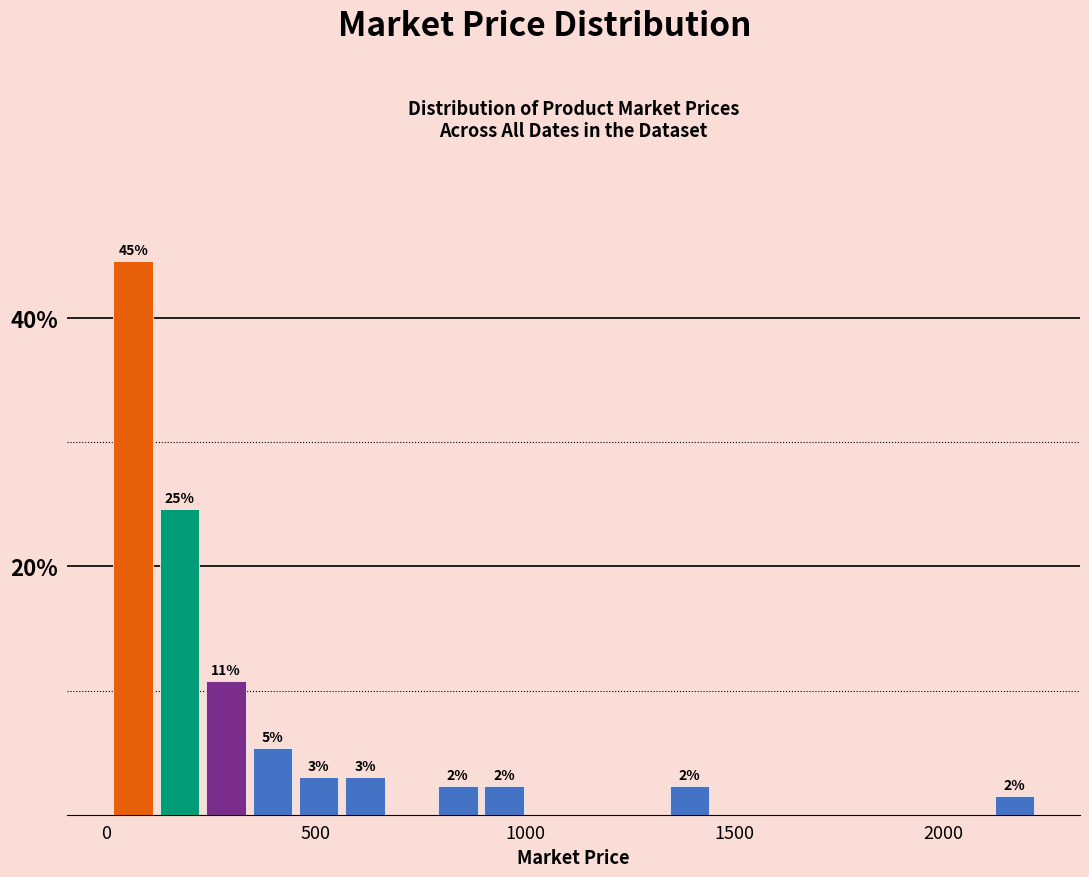

Around what value on the x-axis is the tallest bar? Give the approximate position of its centre, as read against the axis.

50